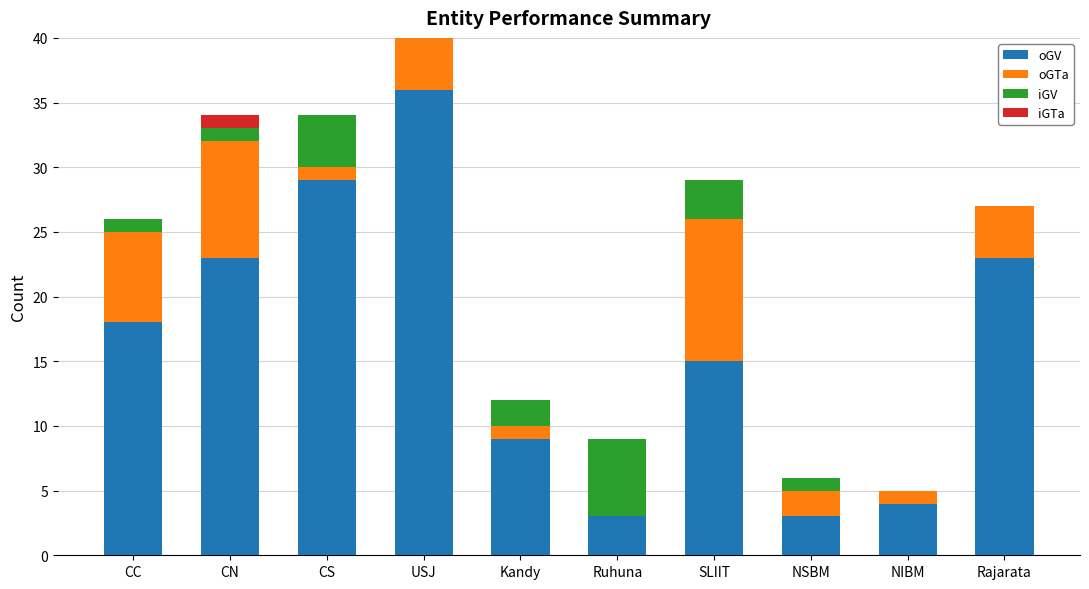

What are all the series names shown in the legend?

oGV, oGTa, iGV, iGTa